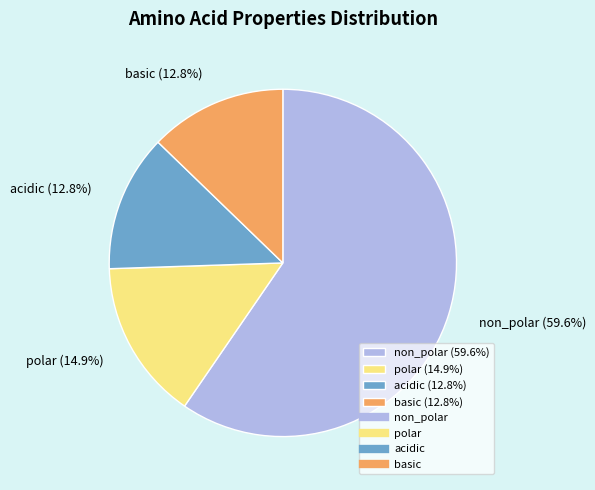

What percentage is the acidic slice, to the nearest percent?

13%